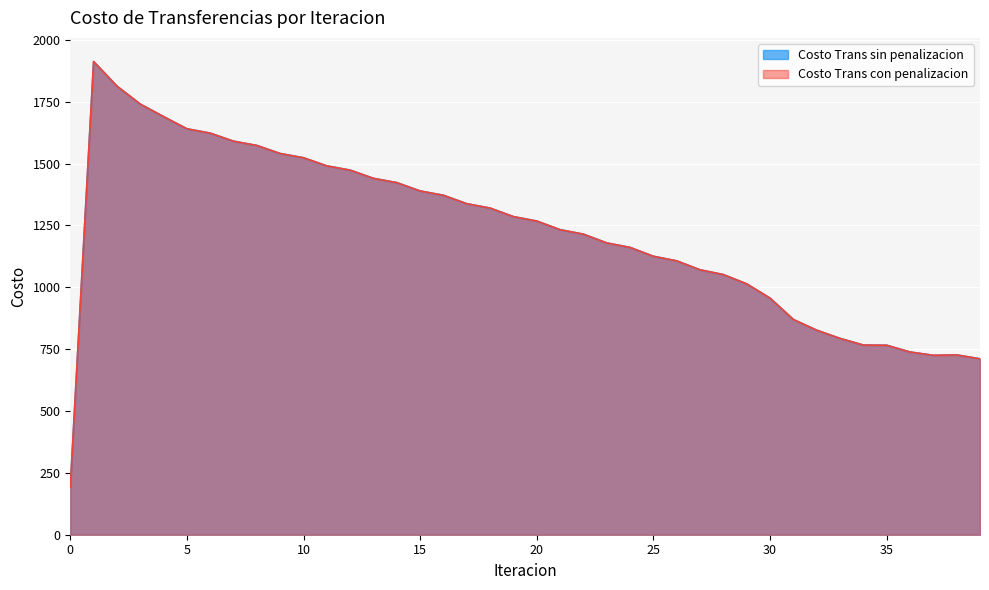

True or false: Costo Trans con penalizacion and Costo Trans sin penalizacion intersect in this chart.

False